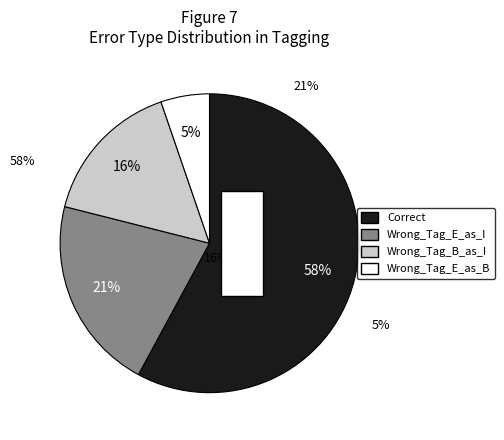

Is it true that Wrong_Tag_E_as_I is 35% of the pie?

False